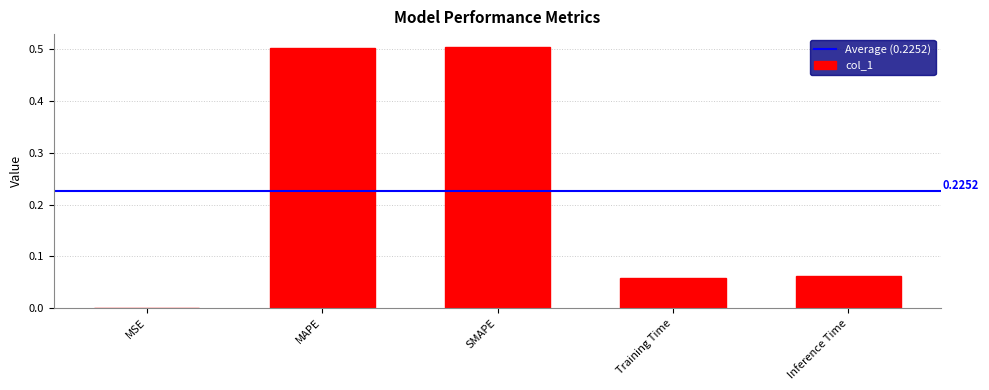

Between MSE and MAPE, which is larger?

MAPE